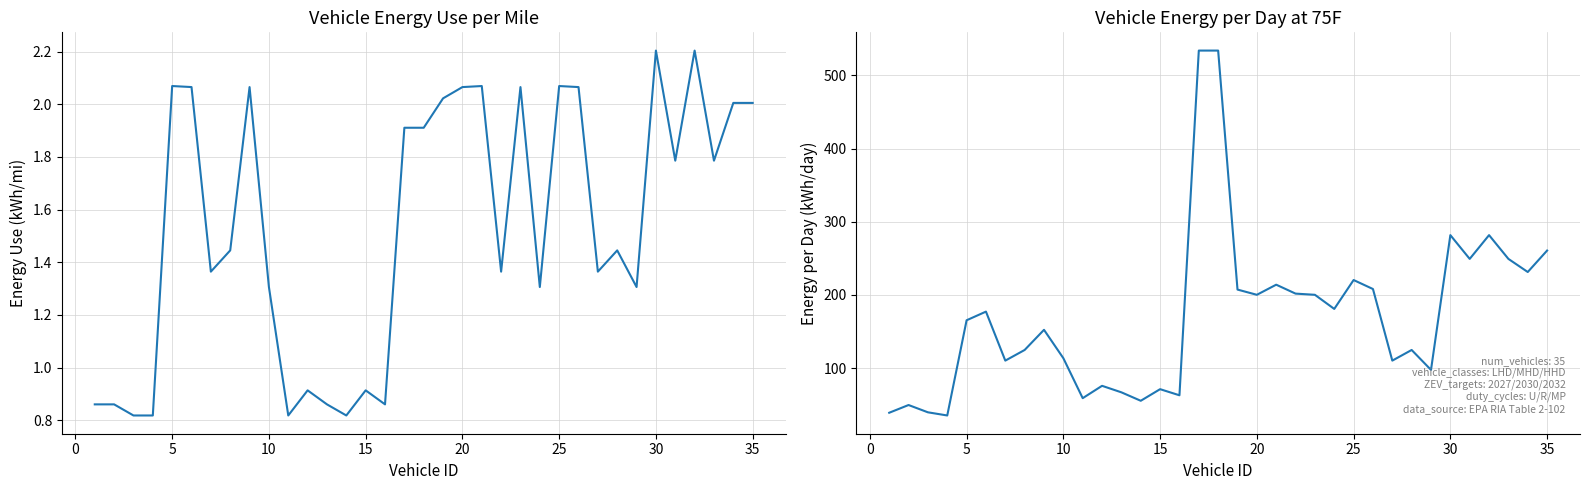

What is the difference between the maximum and minimum values in the Energy per Day 75F (kWh/day) series?

498.6